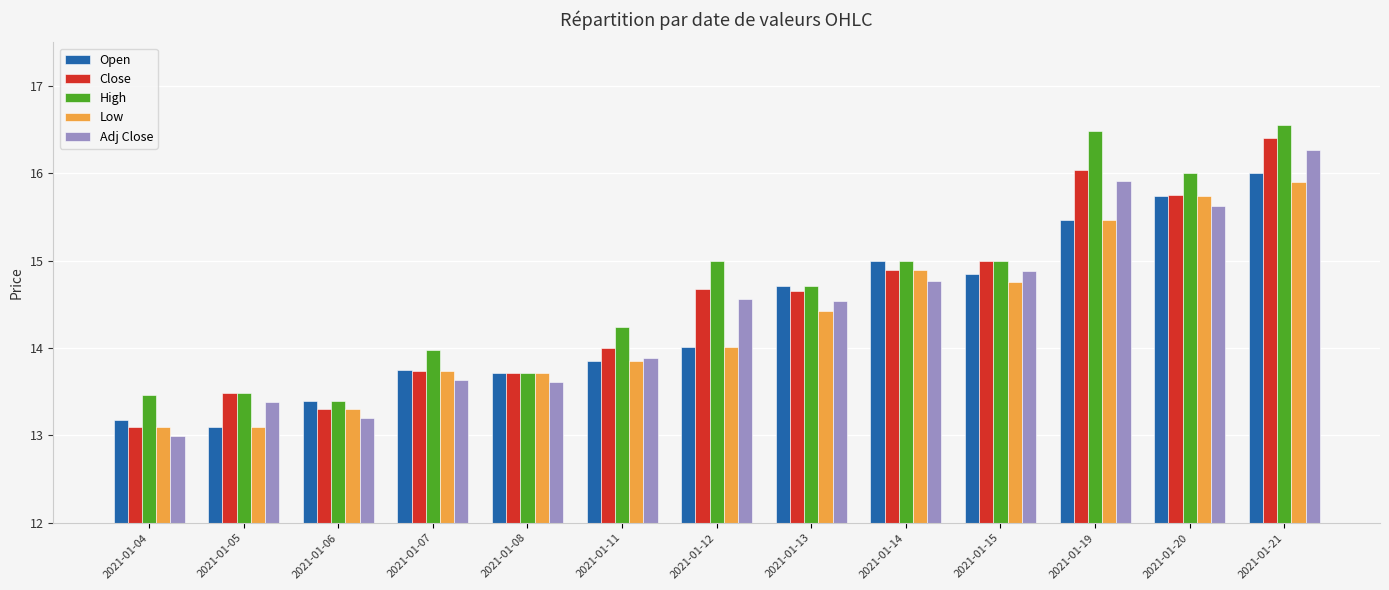

True or false: Adj Close has a value of 13.6 at 2021-01-07.

True